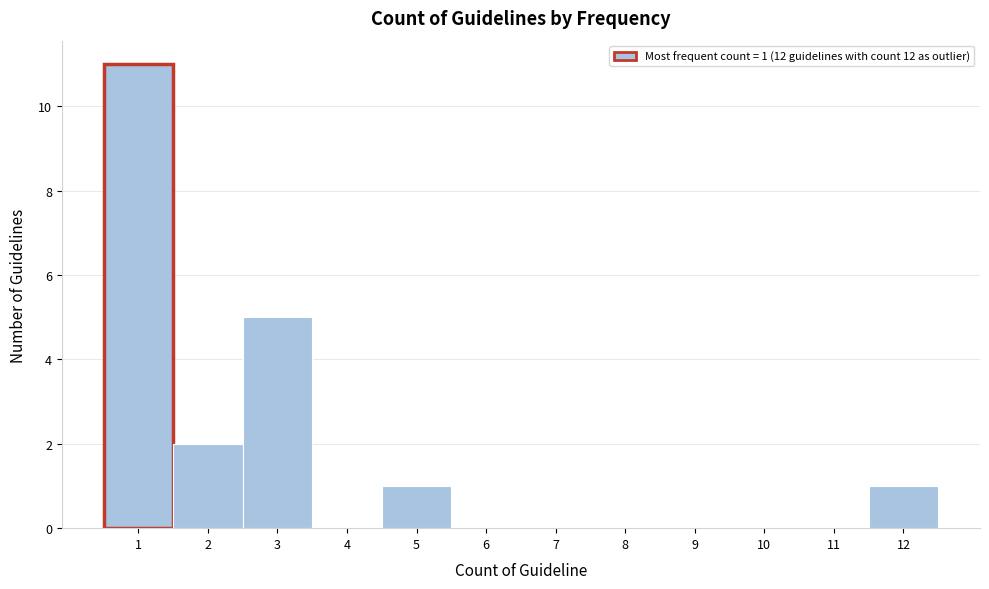

Which range on the x-axis has the tallest bar?

0.5 to 1.5